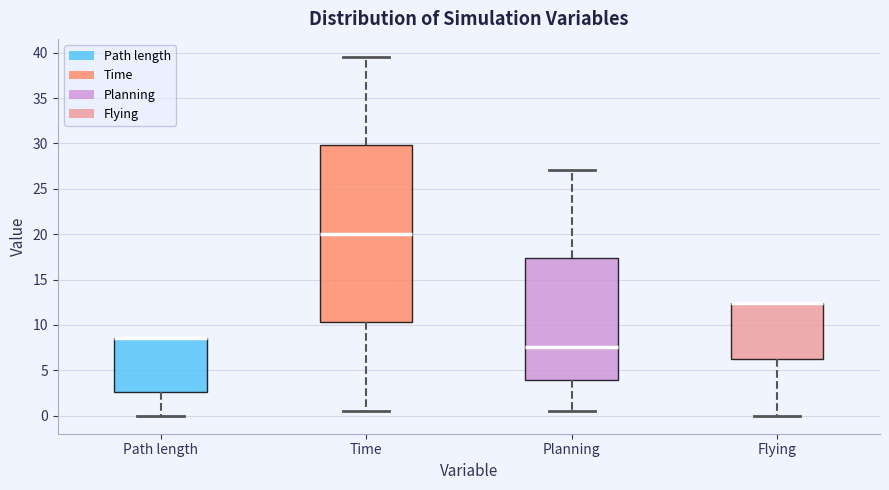

Where is the lower edge of the box for Flying on the y-axis? The values are not printed on the chart, so give them approximately, as read against the axis.

6.5